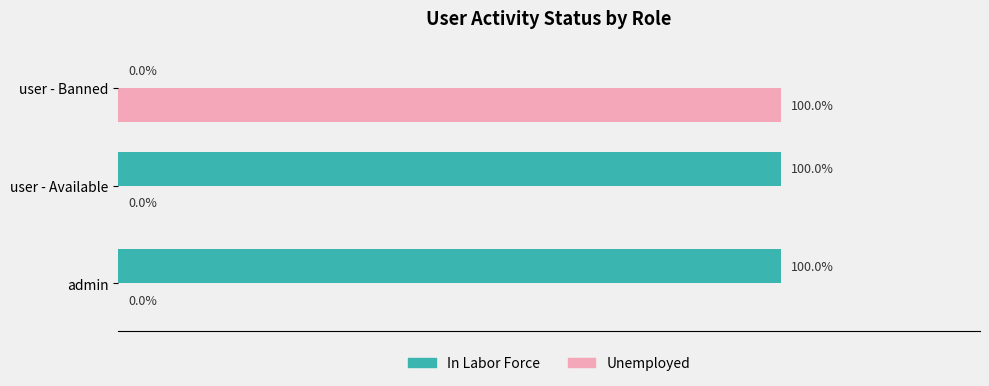

At which label does Unemployed reach its peak?

user - Banned